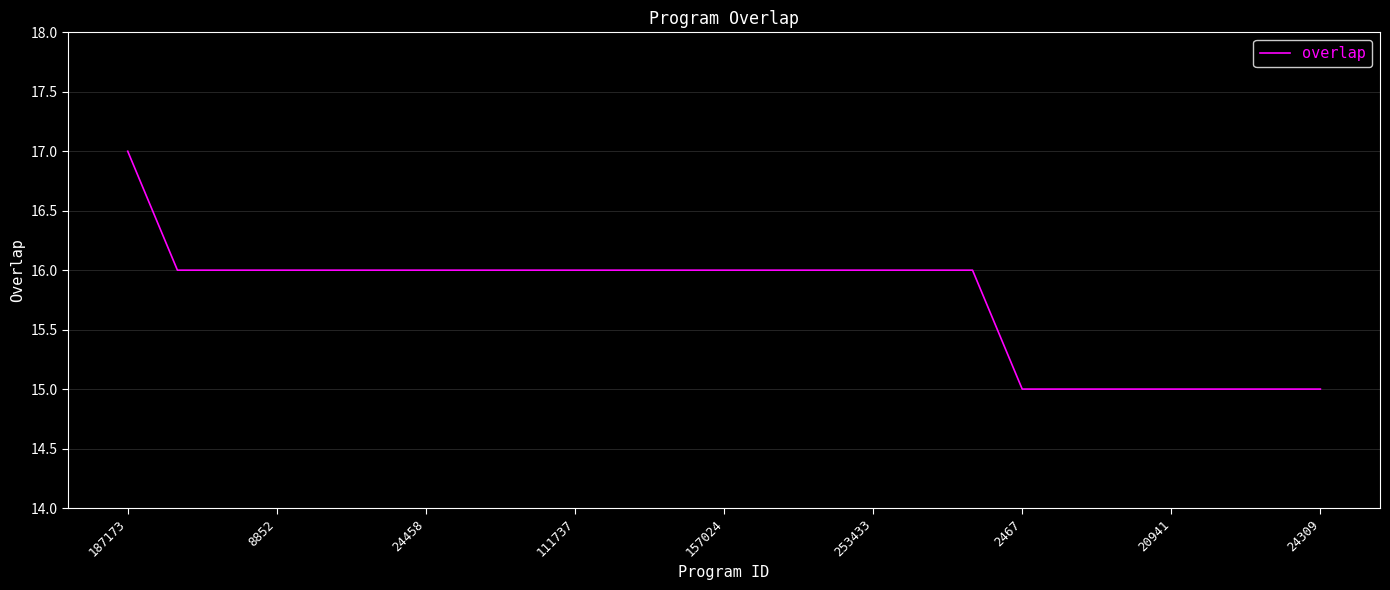

What is the smallest value displayed?

15